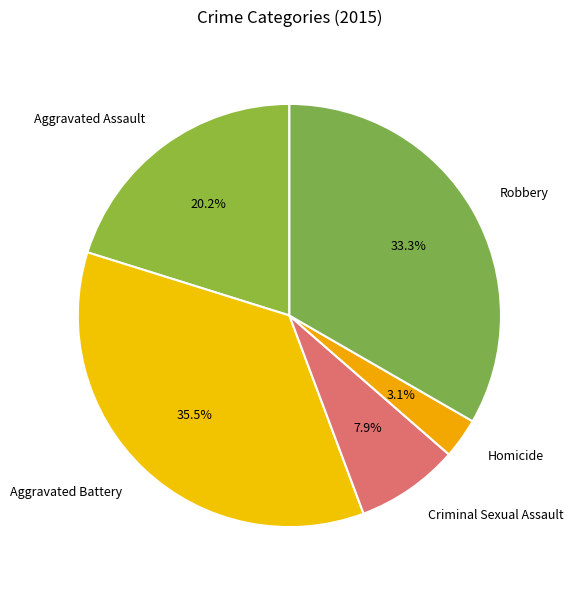

True or false: Aggravated Assault accounts for 20% of the total.

True